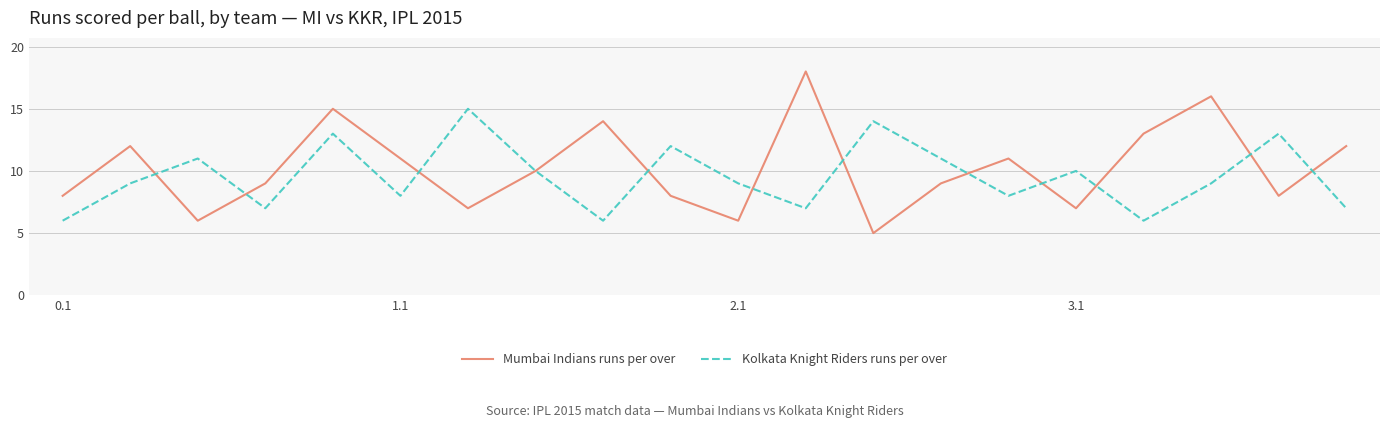

What are all the series names shown in the legend?

Mumbai Indians runs per over, Kolkata Knight Riders runs per over